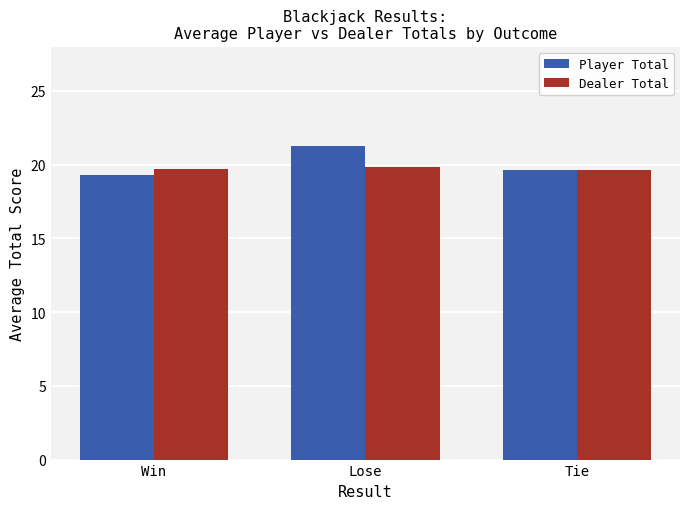

At Lose, list the series in order from smallest to largest.

Dealer Total, Player Total